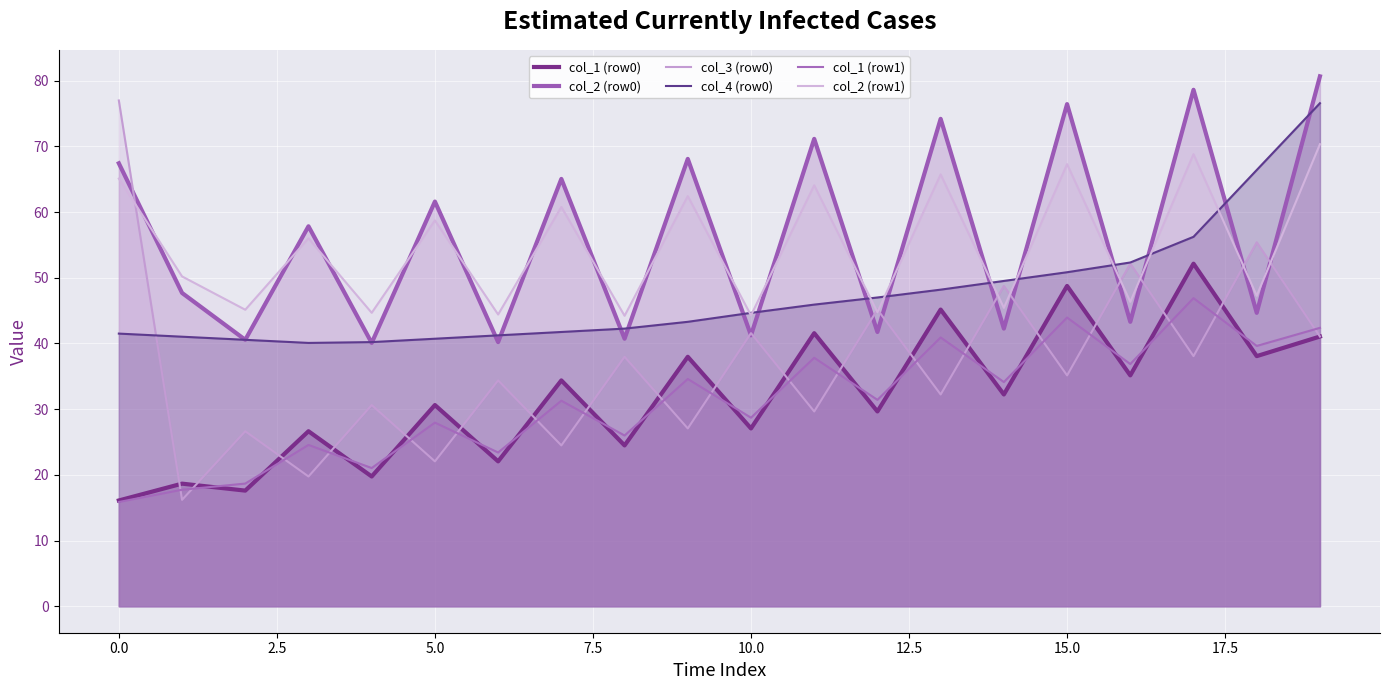

What position from the left is 13?

14